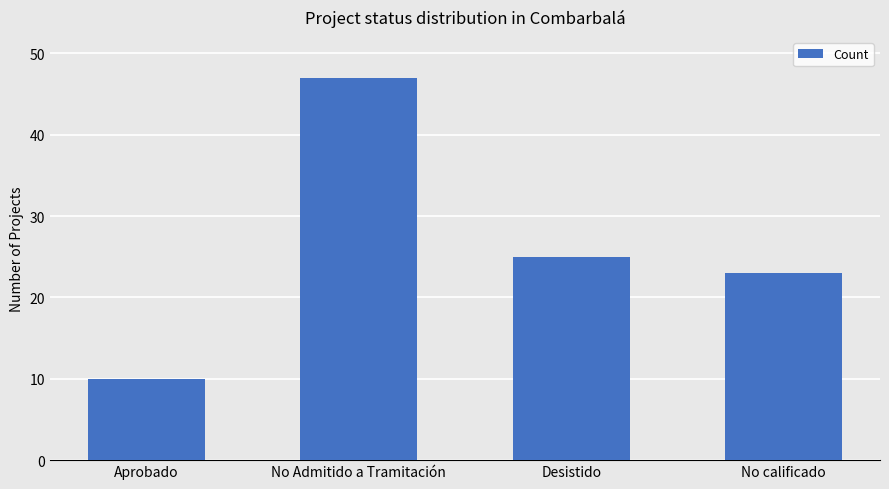

What is the average value?

26